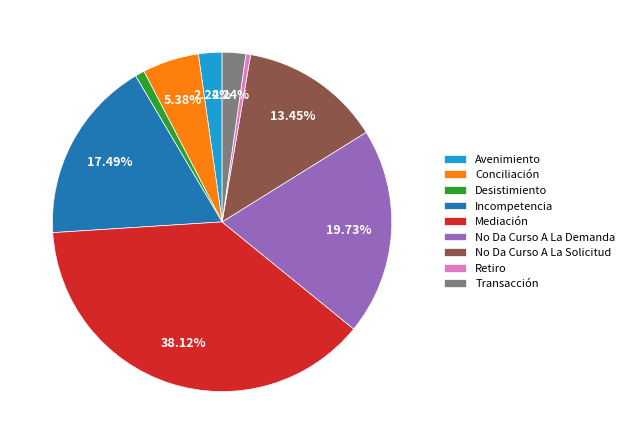

To the nearest percent, what is the combined percentage of Conciliación and No Da Curso A La Solicitud?

19%